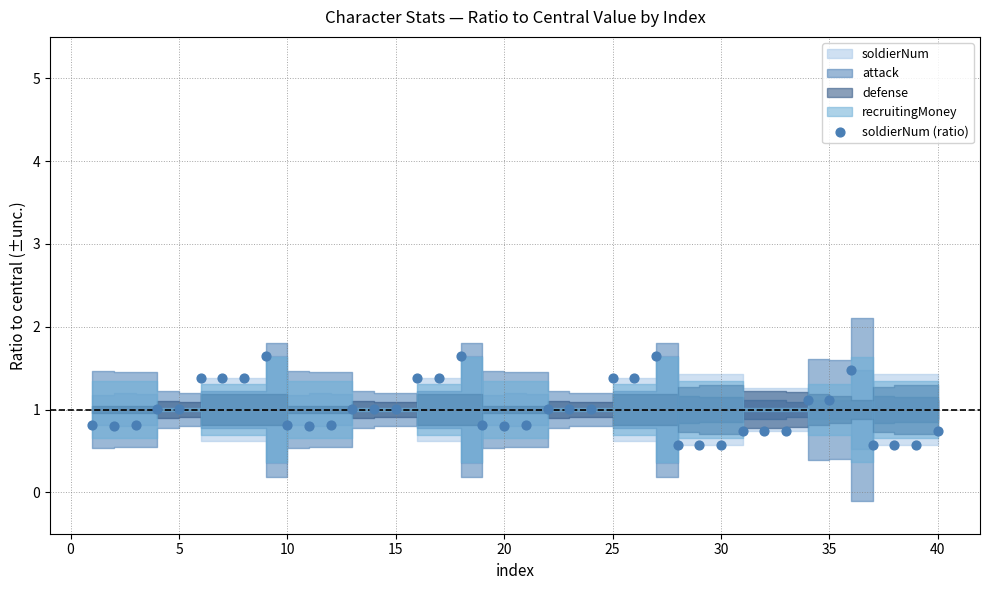

What is the range of Y values (max minus min)?

1.1